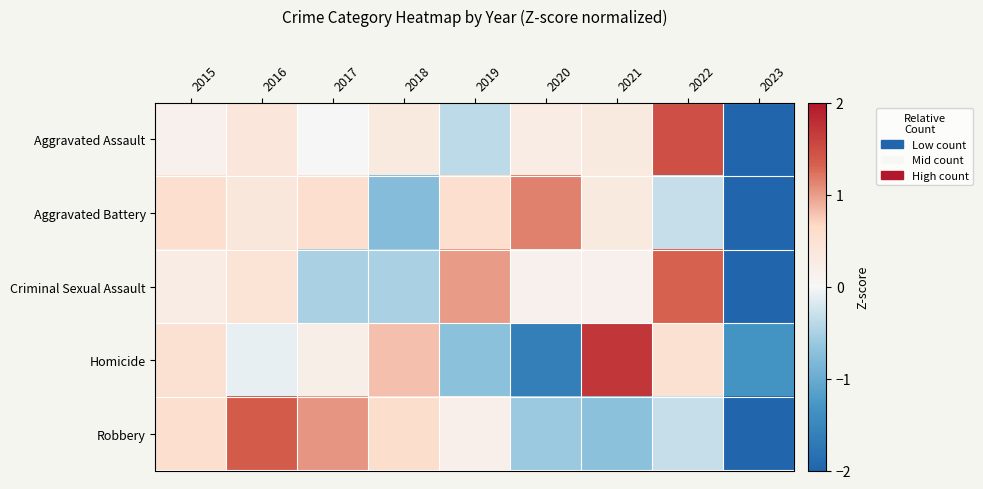

How many categories are shown in the chart?

9